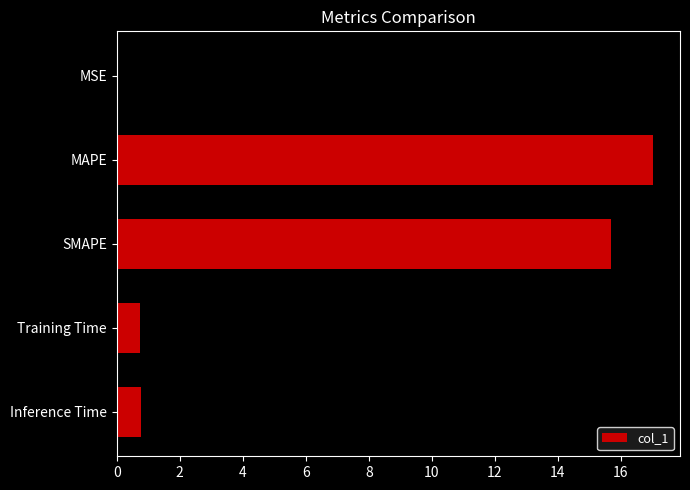

What is the sum of the values at Inference Time and Training Time?

1.5